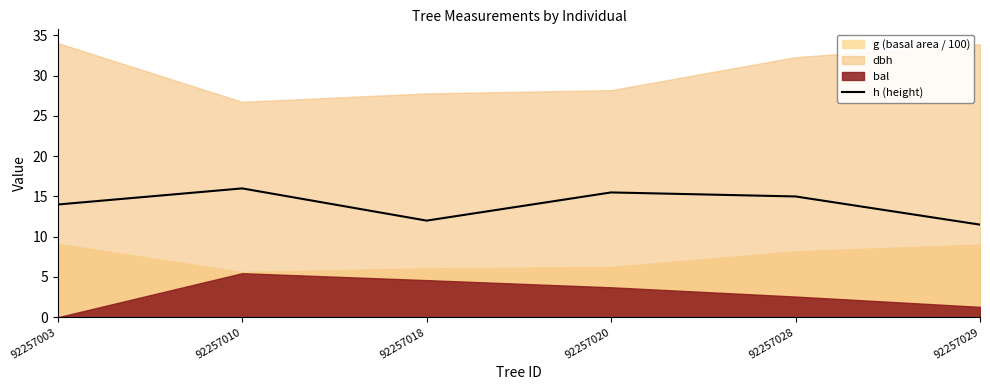

Count the values in the range 12 to 15.

3